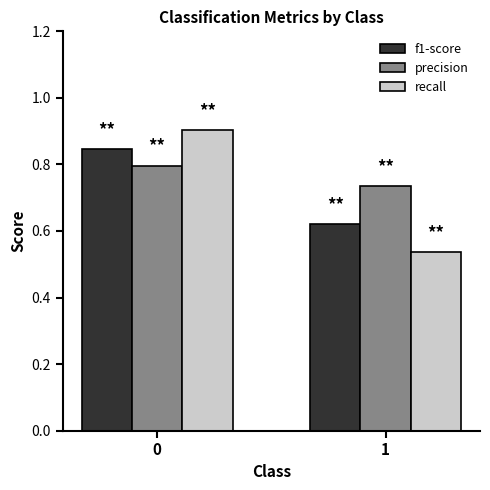

True or false: recall has a value of 1.6 at 0.

False